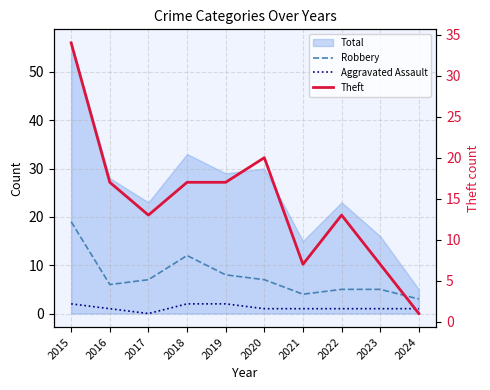

Reading left to right, extract all data points from this chart.

Robbery: 2015=19	2016=6	2017=7	2018=12	2019=8	2020=7	2021=4	2022=5	2023=5	2024=3
Aggravated Assault: 2015=2	2016=1	2017=0	2018=2	2019=2	2020=1	2021=1	2022=1	2023=1	2024=1
Theft: 2015=34	2016=17	2017=13	2018=17	2019=17	2020=20	2021=7	2022=13	2023=7	2024=1